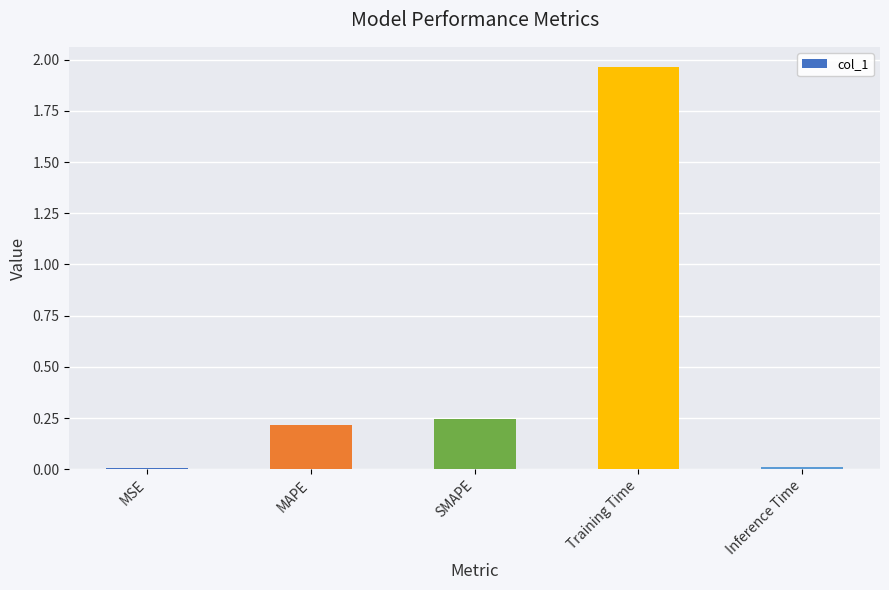

Which has a higher value, Training Time or Inference Time?

Training Time